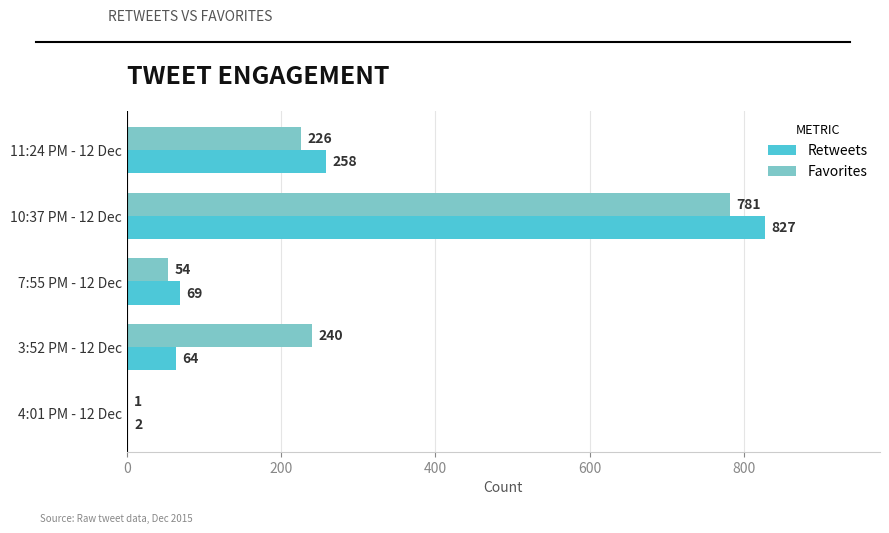

What is the sum of the Favorites values at 3:52 PM - 12 Dec and 11:24 PM - 12 Dec?

466